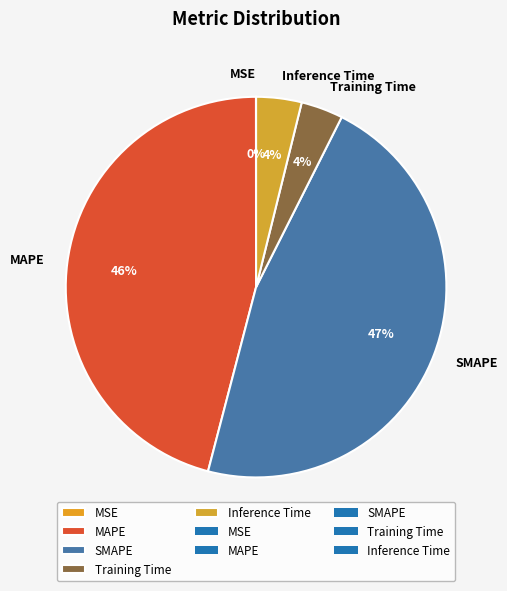

What percentage is the SMAPE slice, to the nearest percent?

47%